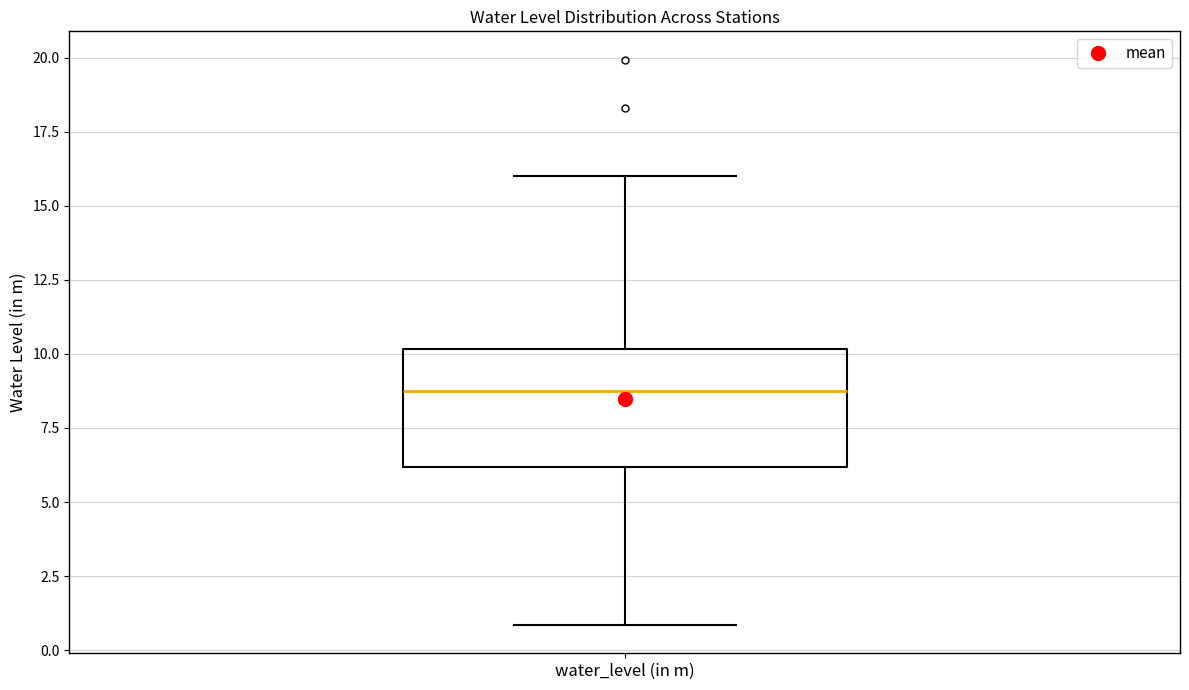

Where is the upper edge of the box for water_level (in m) on the y-axis? The values are not printed on the chart, so give them approximately, as read against the axis.

10.0